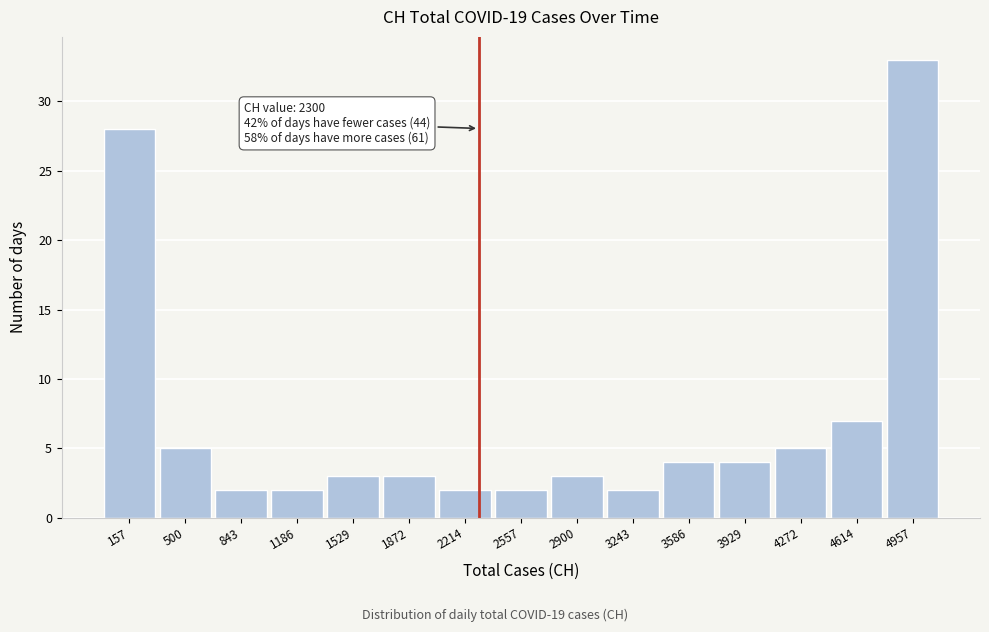

Over which range of the x-axis is the bar tallest?

4800 to 5150